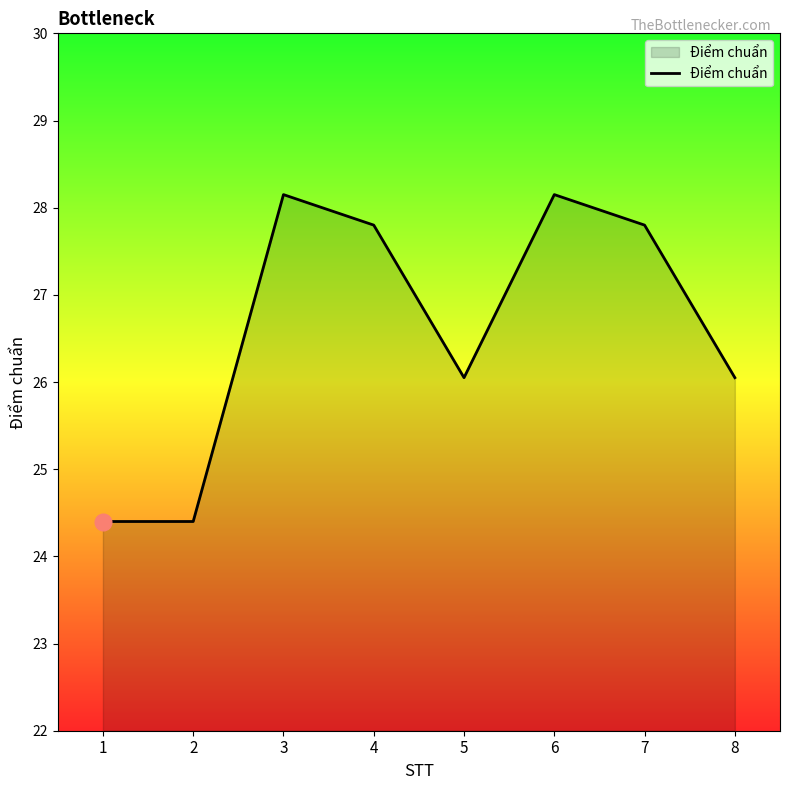

What is the smallest value displayed?

24.4